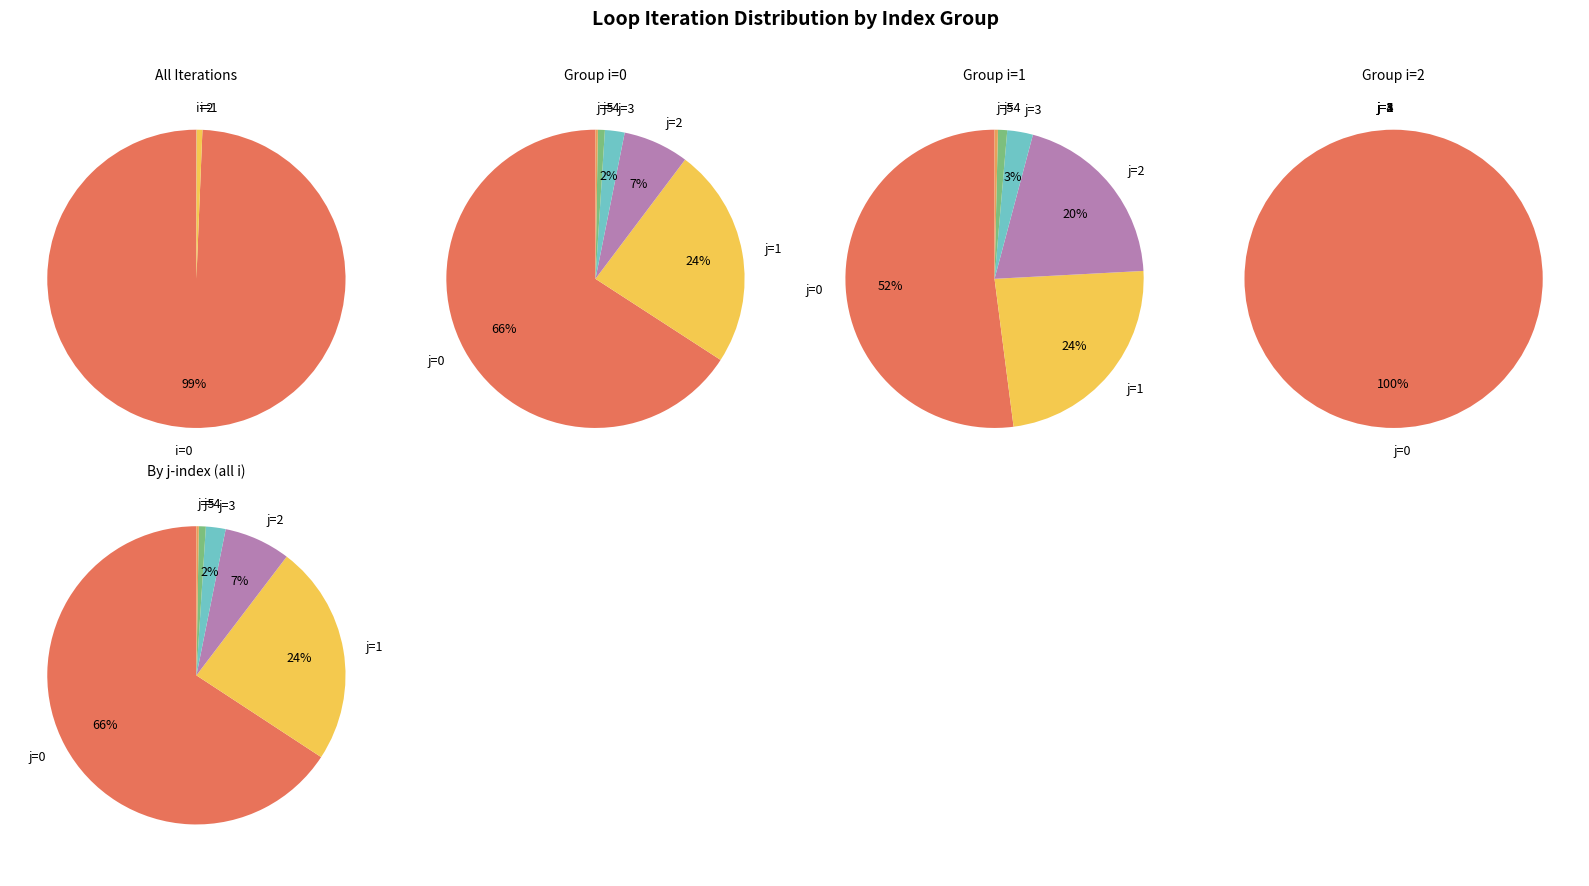

Which category has the biggest portion of the pie?

j=0